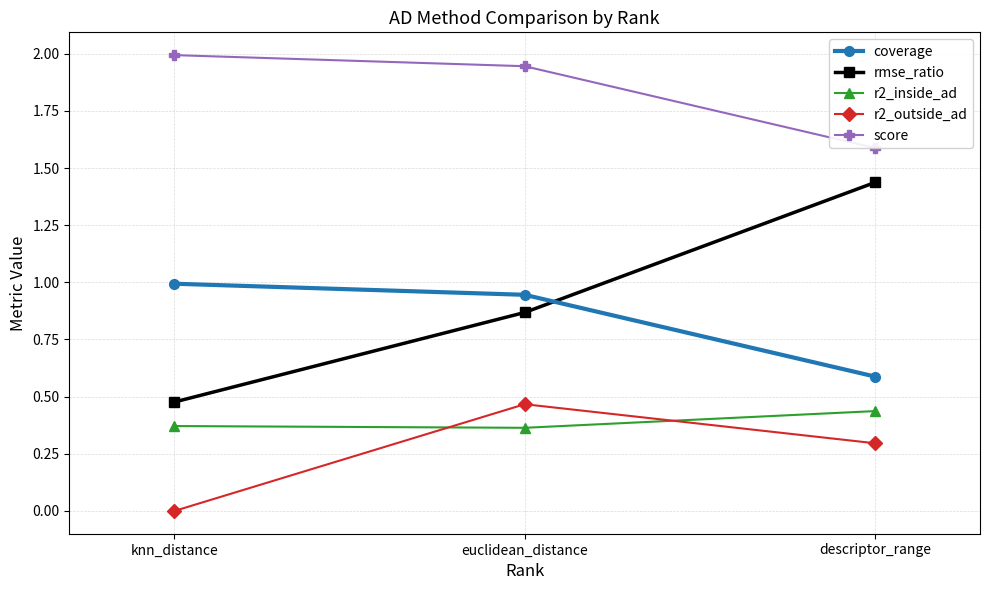

What is the difference between the maximum and minimum values in the r2_outside_ad series?

0.5